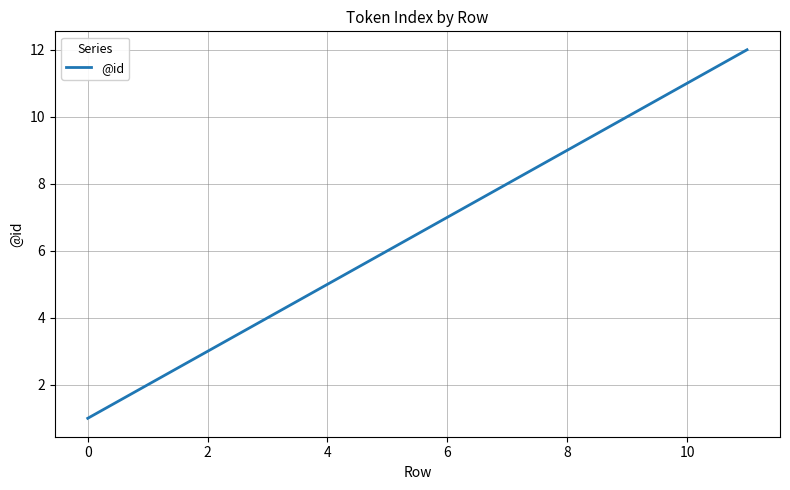

What is the maximum value shown in the chart?

12